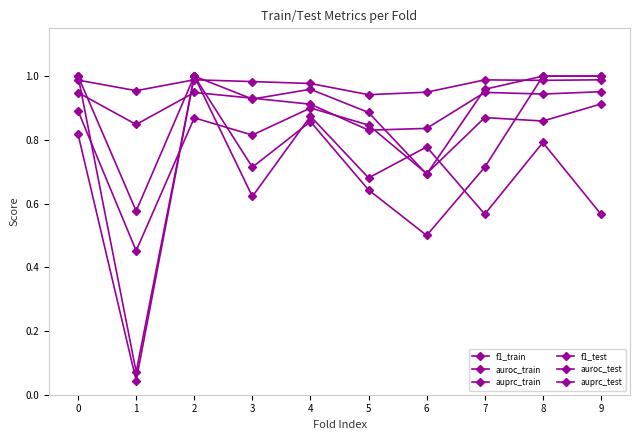

How many lines are shown in the chart?

6